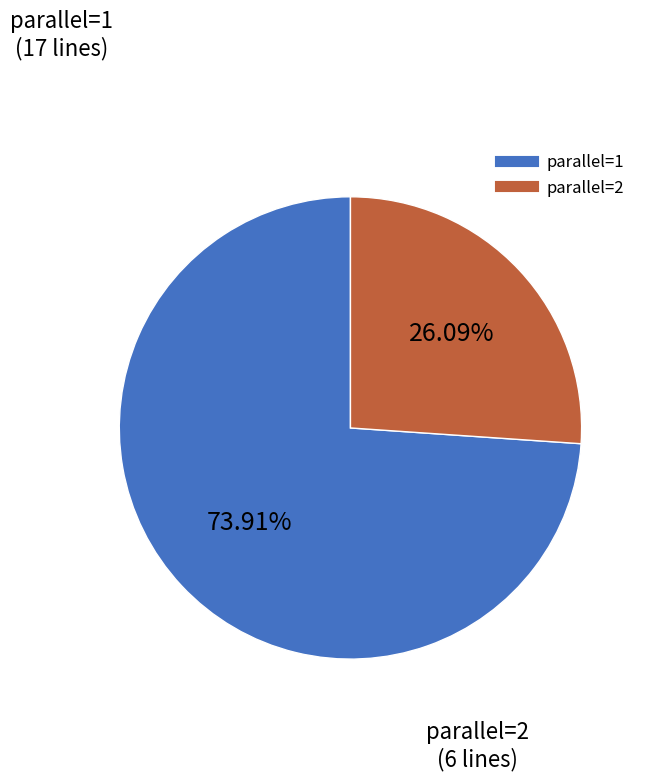

Is there a majority slice in this chart?

Yes